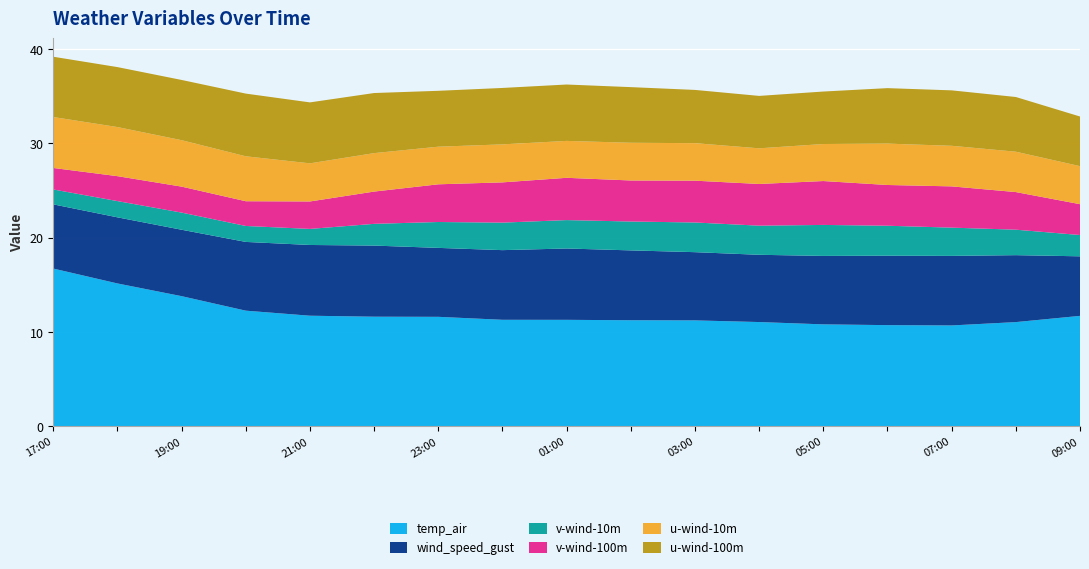

Reading left to right, transcribe all the data shown in this chart.

temp_air: 16.7	15.1	13.8	12.3	11.7	11.6	11.6	11.3	11.3	11.2	11.2	11.1	10.8	10.7	10.7	11.1	11.7
wind_speed_gust: 6.8	7.0	7.0	7.3	7.5	7.5	7.3	7.4	7.6	7.4	7.2	7.1	7.3	7.4	7.4	7.1	6.3
v-wind-10m: 1.6	1.7	1.8	1.7	1.7	2.3	2.7	2.9	3.0	3.1	3.1	3.1	3.3	3.2	3.0	2.7	2.3
v-wind-100m: 2.3	2.6	2.8	2.6	2.9	3.4	4.0	4.3	4.5	4.3	4.4	4.4	4.7	4.3	4.4	4.0	3.3
u-wind-10m: 5.4	5.2	4.9	4.8	4.0	4.1	4.0	4.0	3.9	4.0	4.0	3.8	3.9	4.4	4.3	4.3	4.0
u-wind-100m: 6.4	6.4	6.4	6.6	6.5	6.4	5.9	6.0	6.0	5.9	5.6	5.6	5.6	5.9	5.9	5.8	5.3